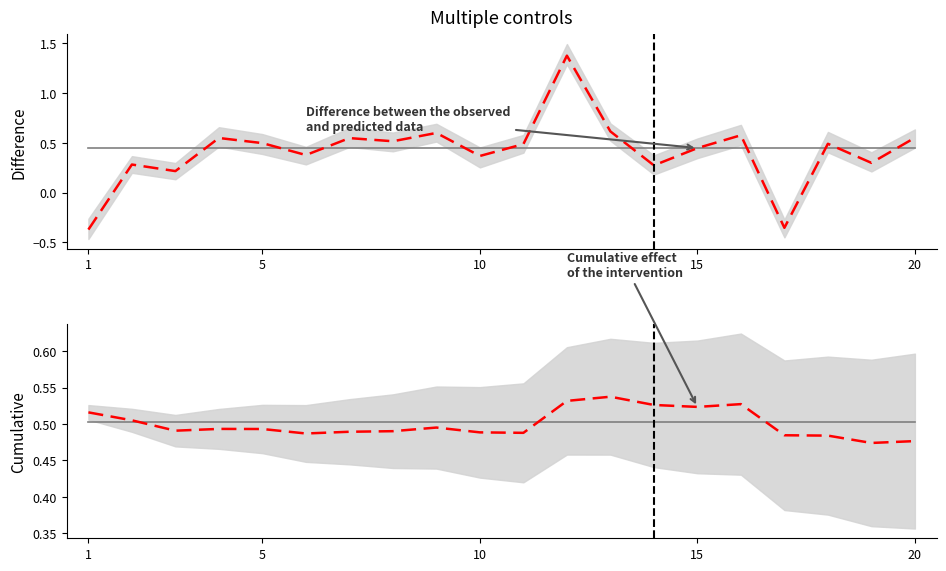

What is the maximum value for Predicted (baseline)?

0.5